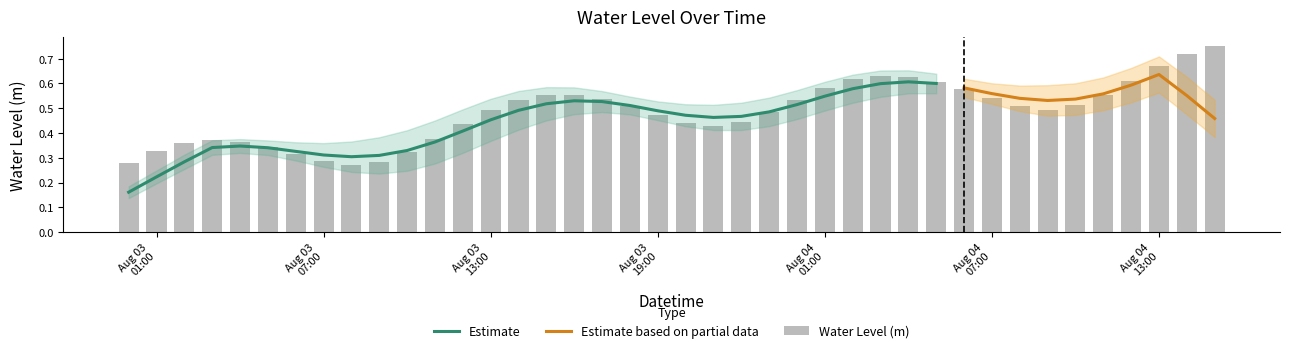

What is the label of the 23rd bar from the left?

2023-08-03 22:00:00